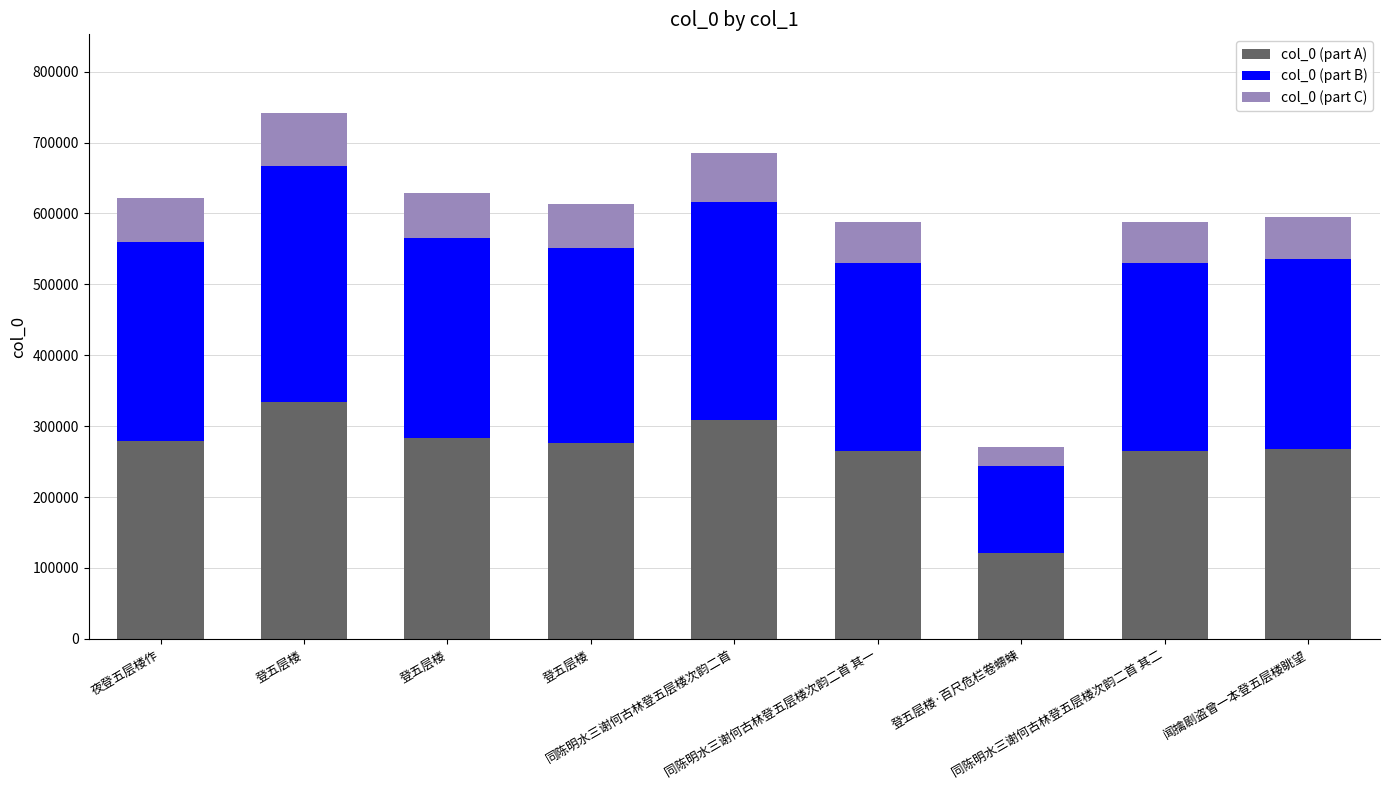

What is the average value of the col_0 (part C) series?

59245.4